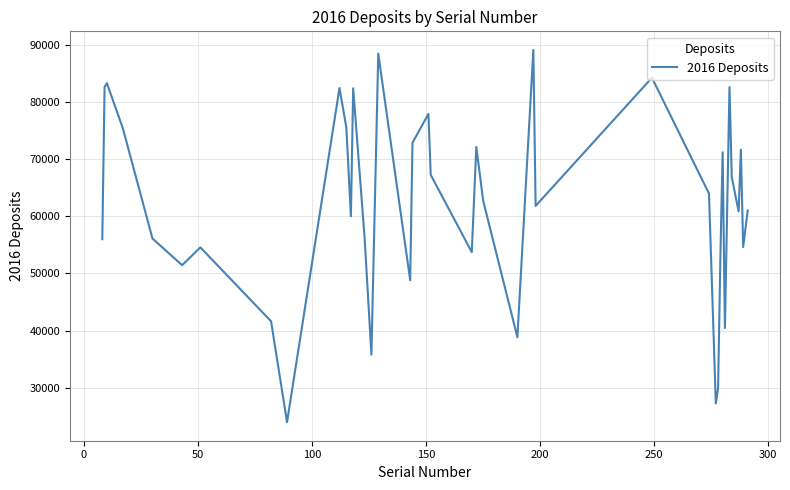

What is the smallest value displayed?

23981.0